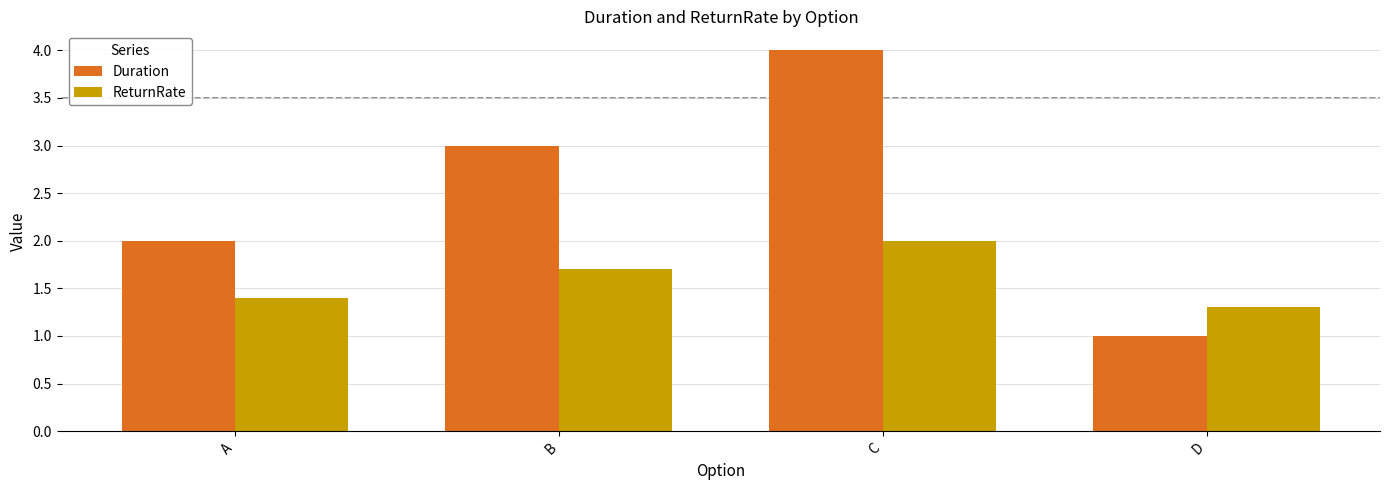

How many series are shown in this chart?

2